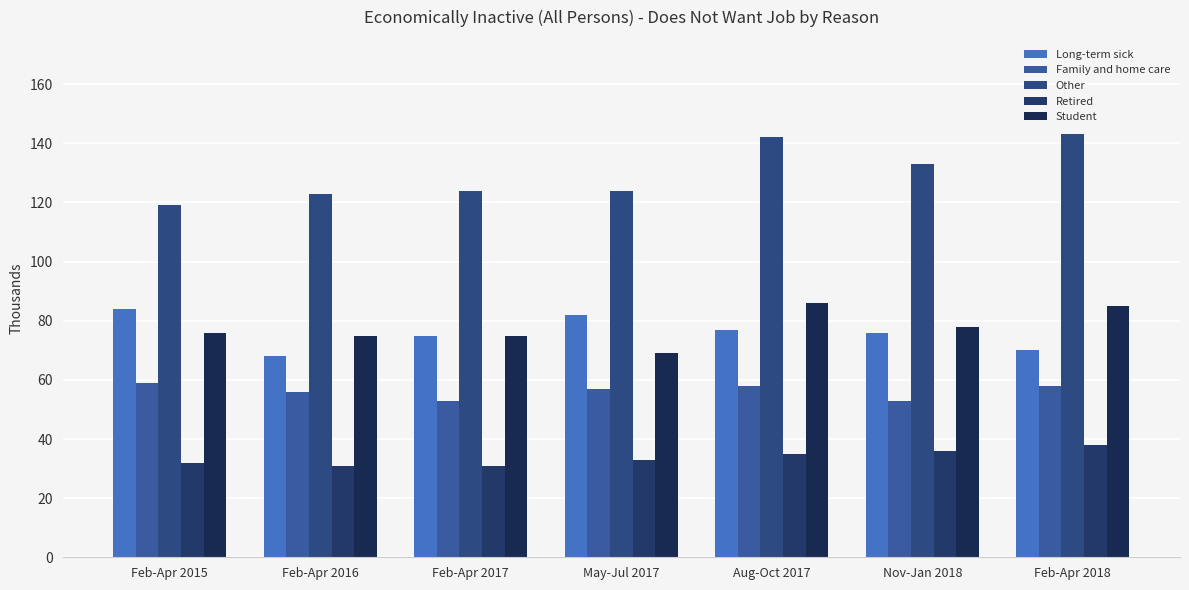

At which label is Student closest to 77?

Feb-Apr 2015